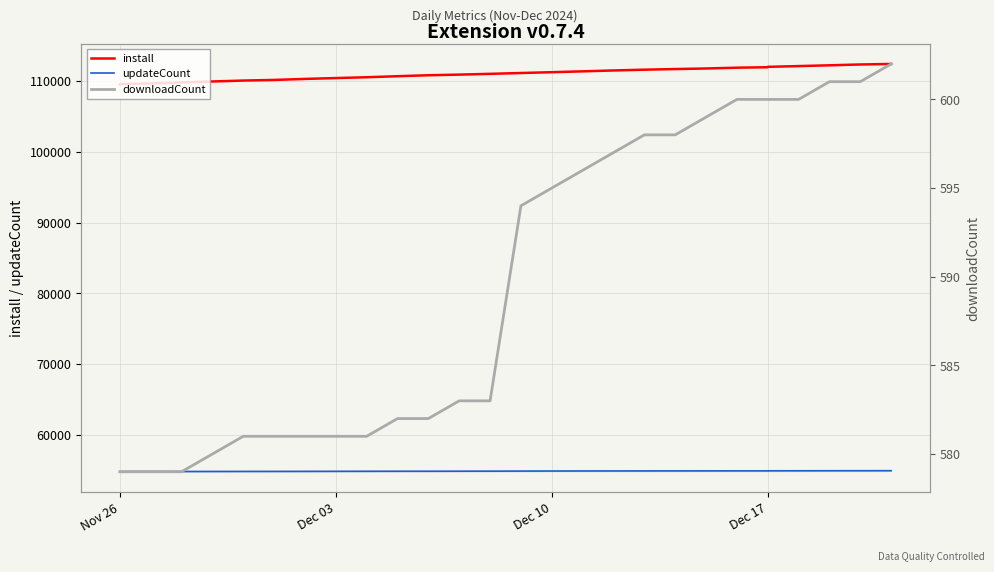

At which category does the chart reach its minimum across all series?

Nov 26